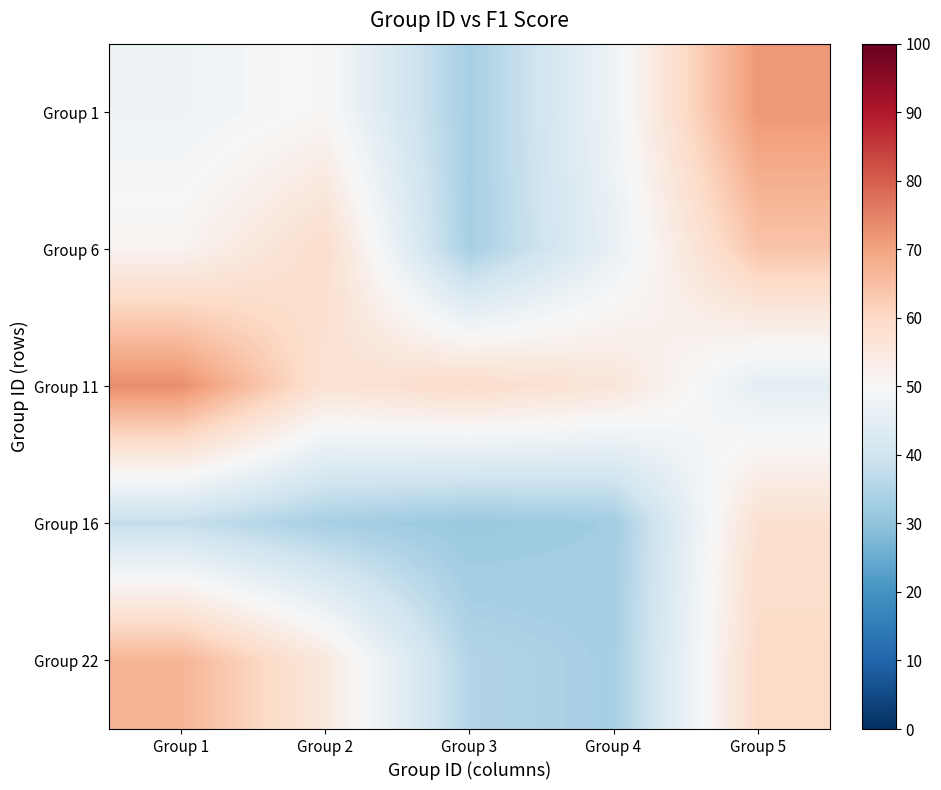

Rank the series by their maximum value, from lowest to highest.

Group 16, Group 6, Group 22, Group 1, Group 11